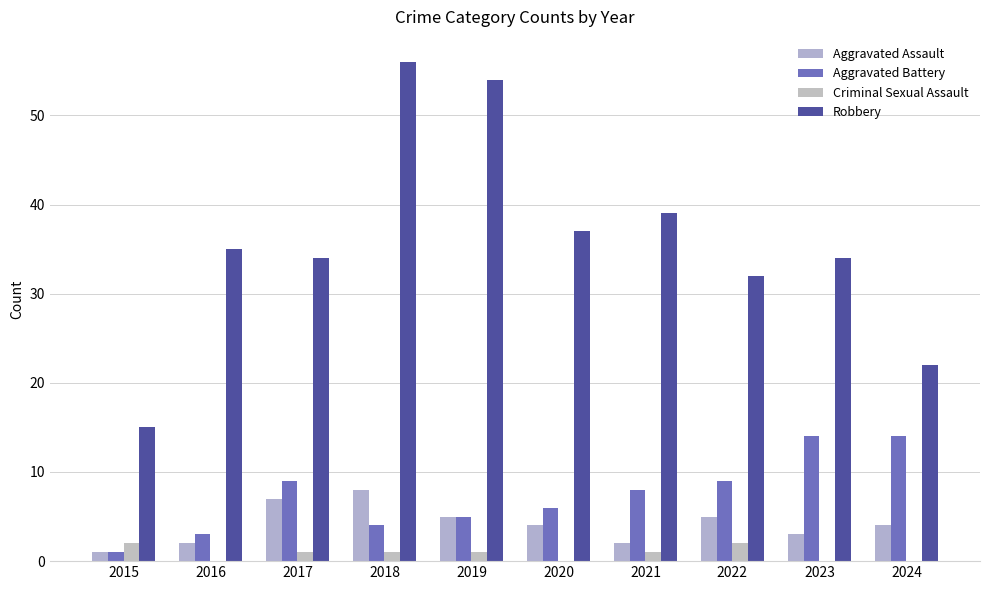

What is the value of the Aggravated Assault bar at the 10th from the left?

4